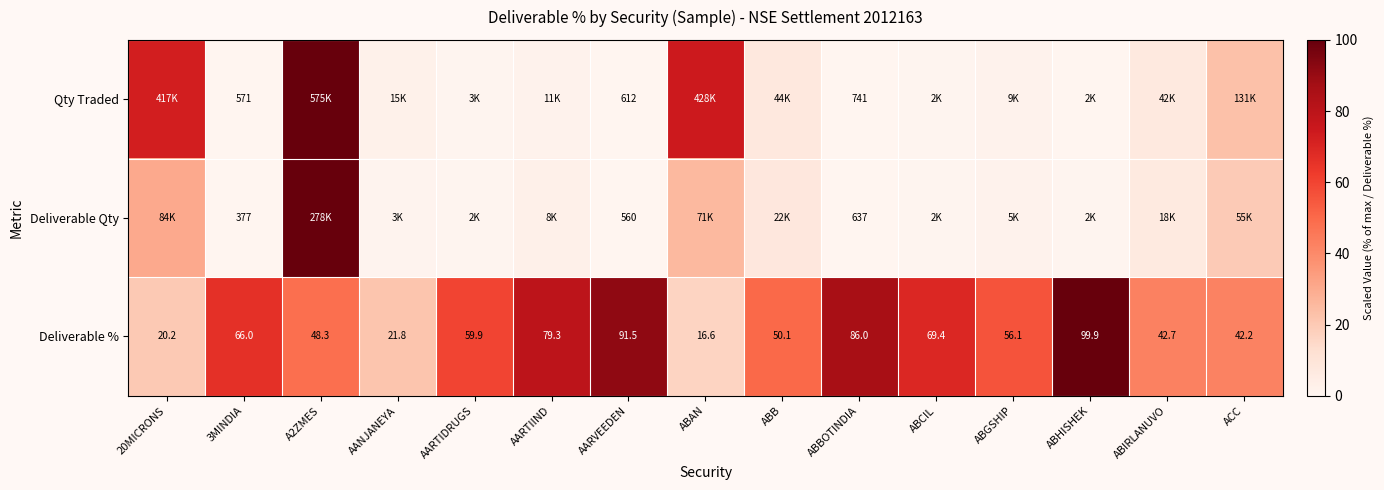

Which category has the highest value in the Deliverable % series?

ABHISHEK